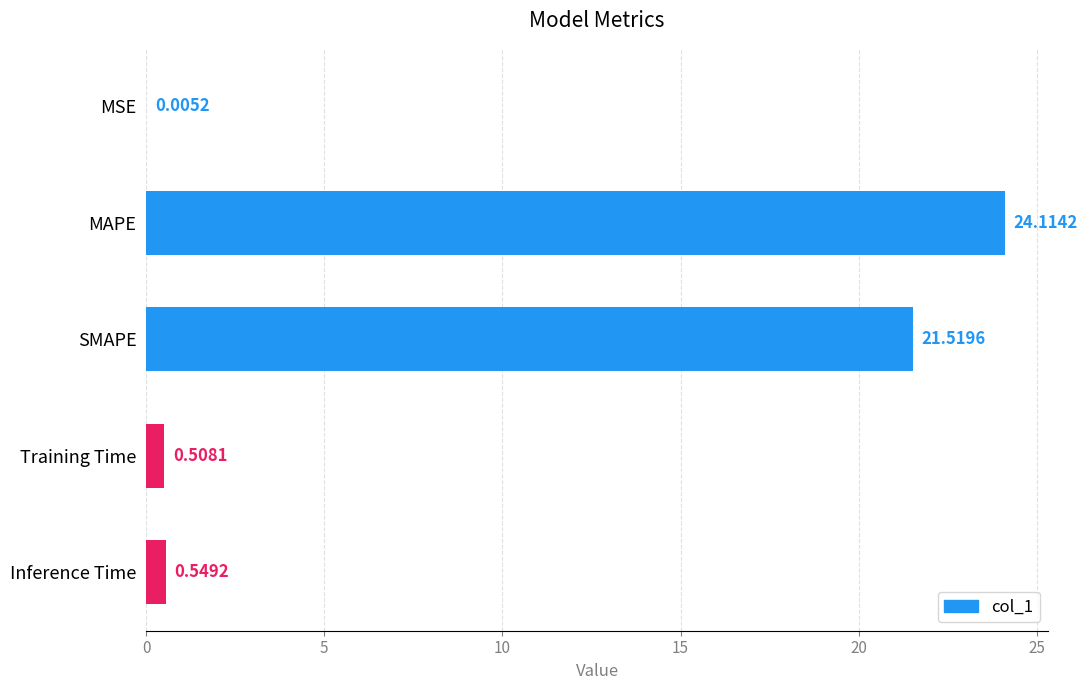

Which has a higher value, MSE or SMAPE?

SMAPE